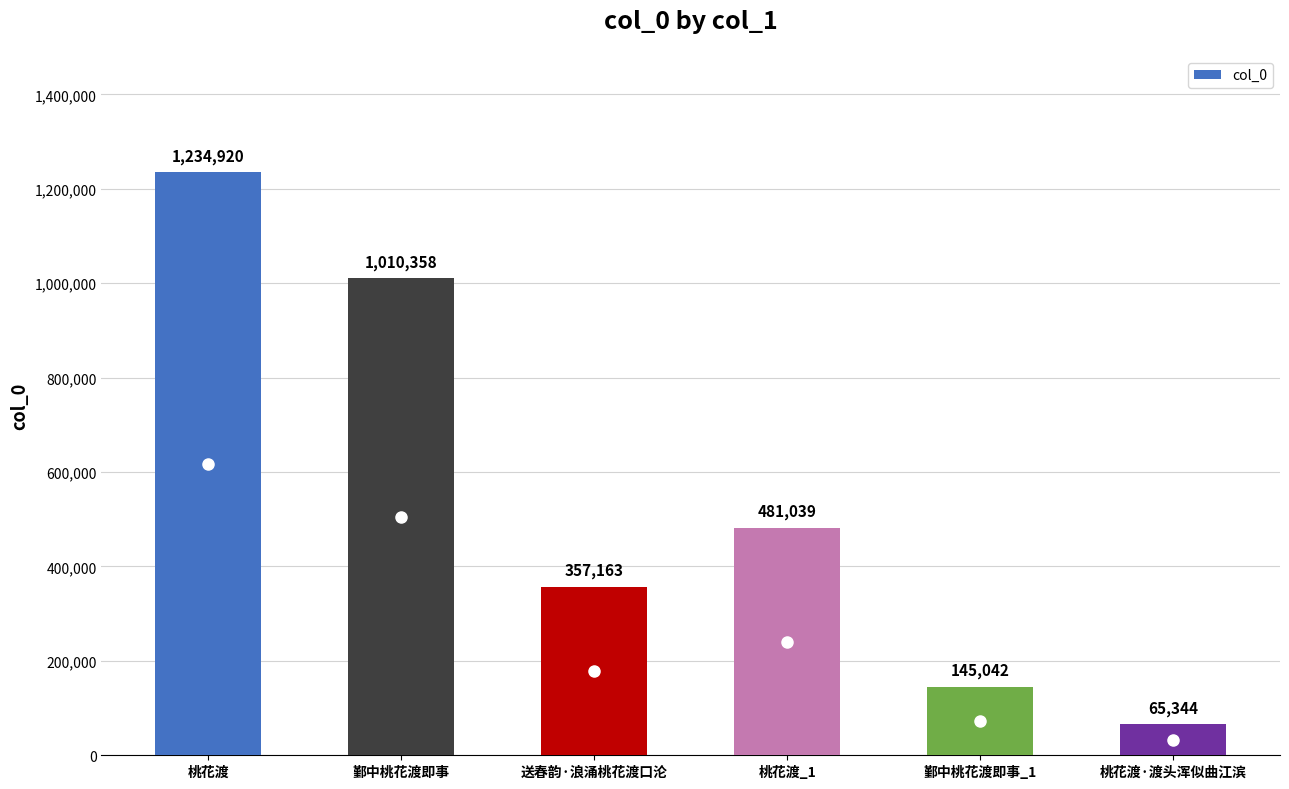

What position from the right is 鄞中桃花渡即事?

5